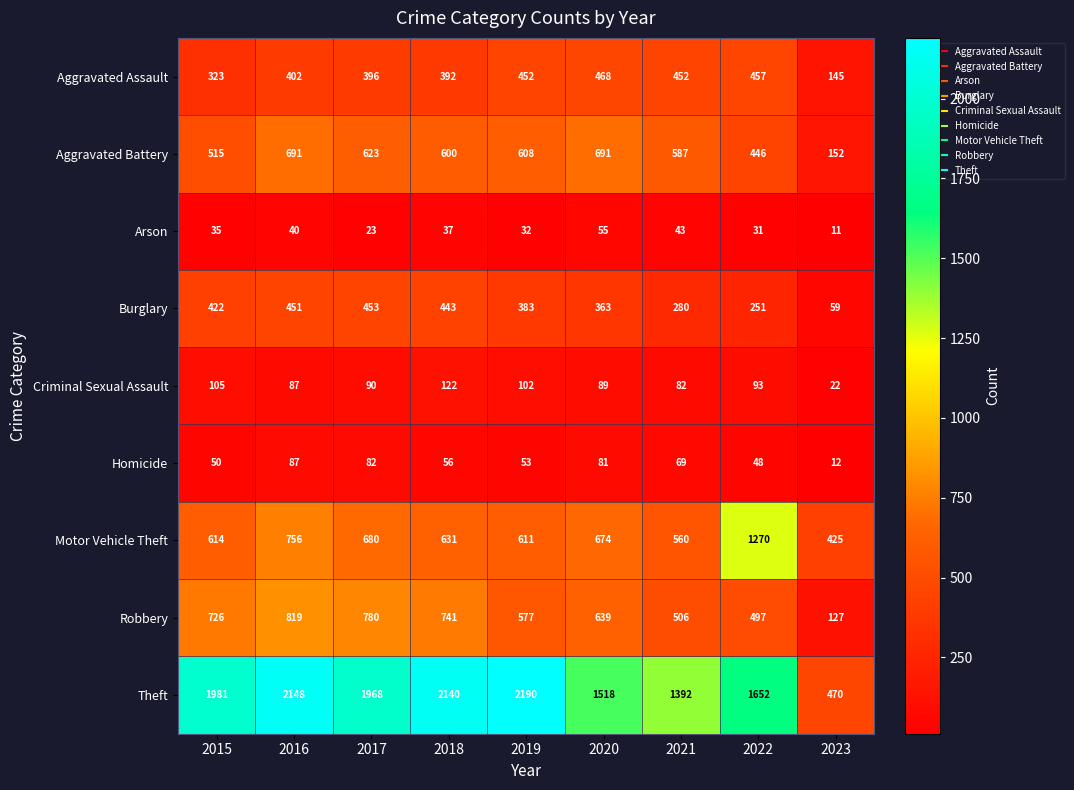

What is the maximum value shown in the chart?

2190